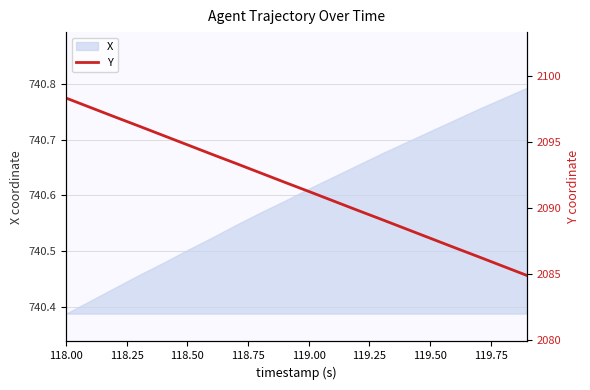

Where is X nearest to the value 740?

118.00